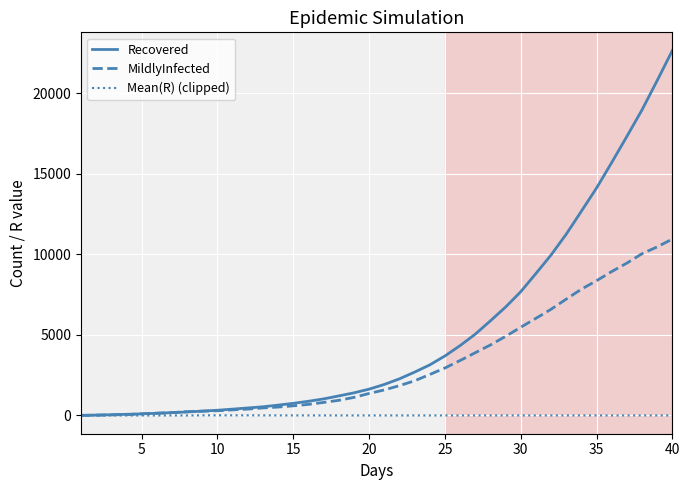

List the series in order of their overall mean, highest first.

Recovered, MildlyInfected, Mean(R) (clipped)